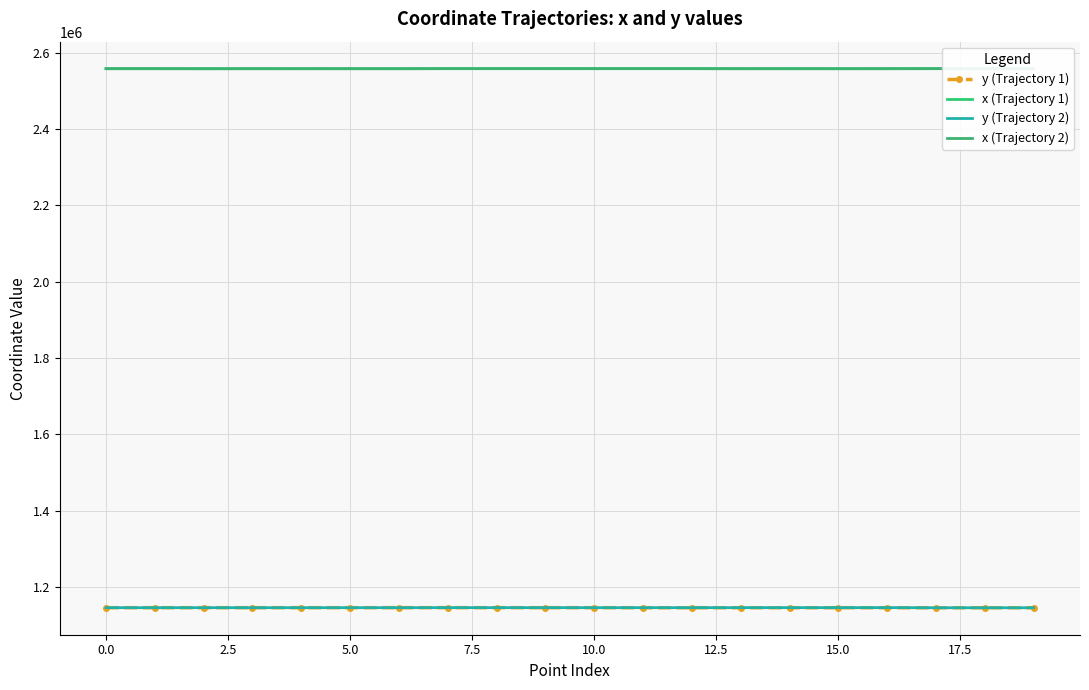

True or false: y (Trajectory 1) and y (Trajectory 2) cross at least once.

False